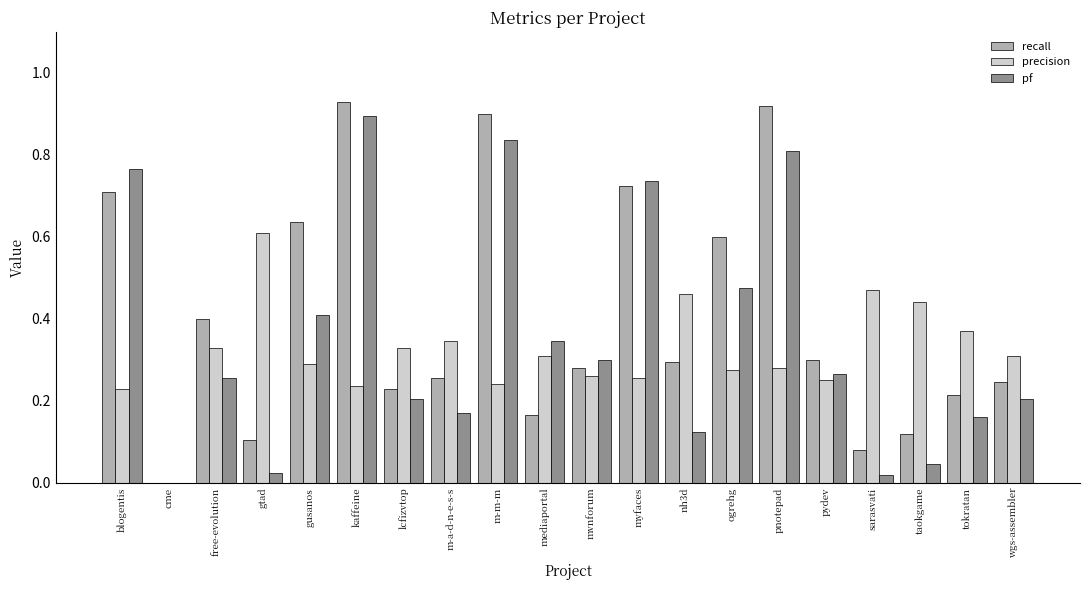

How many positive values does the precision series have?

19